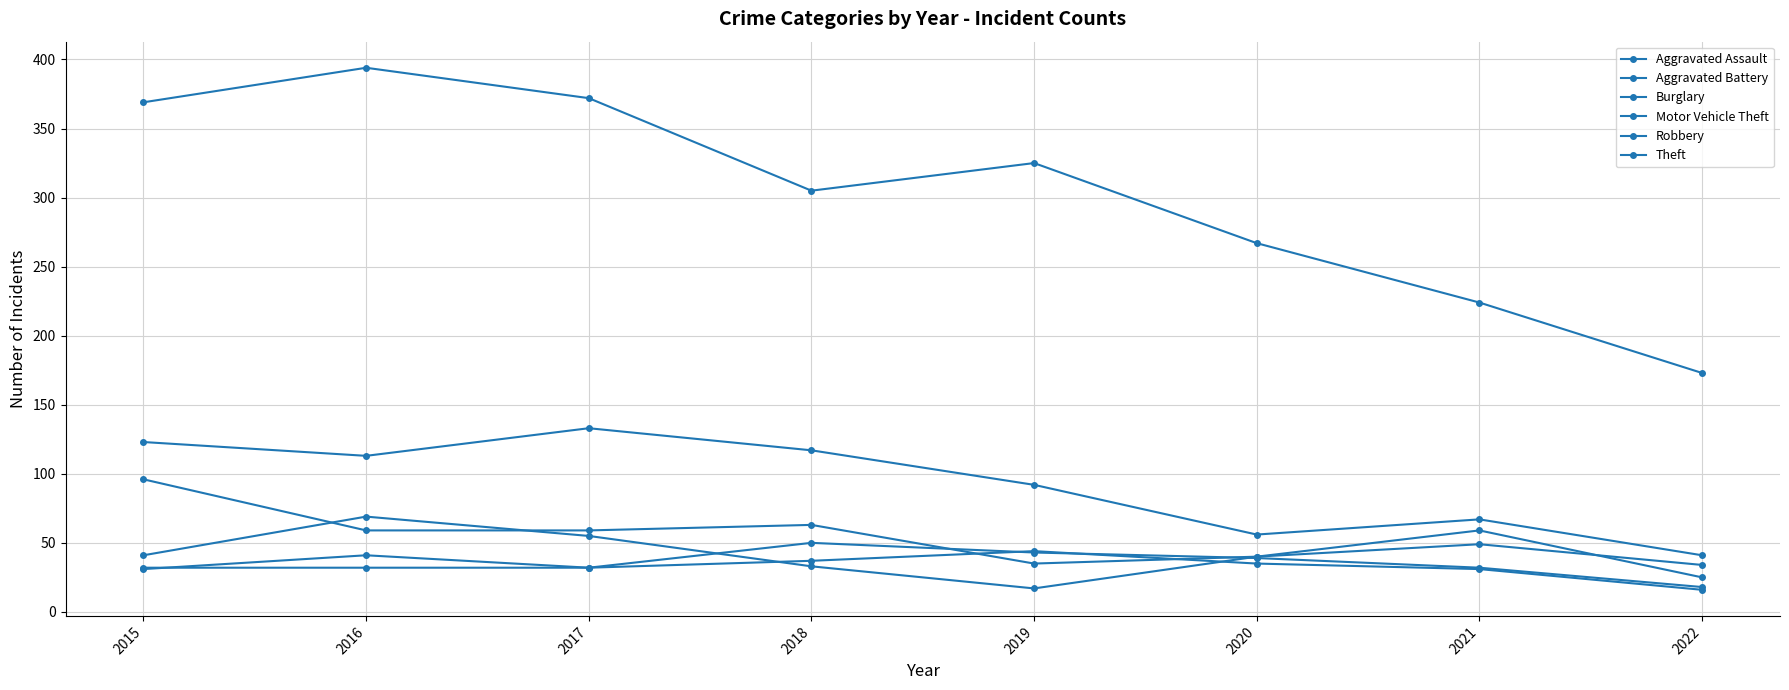

Which series changed the most between 2015 and 2017?

Motor Vehicle Theft